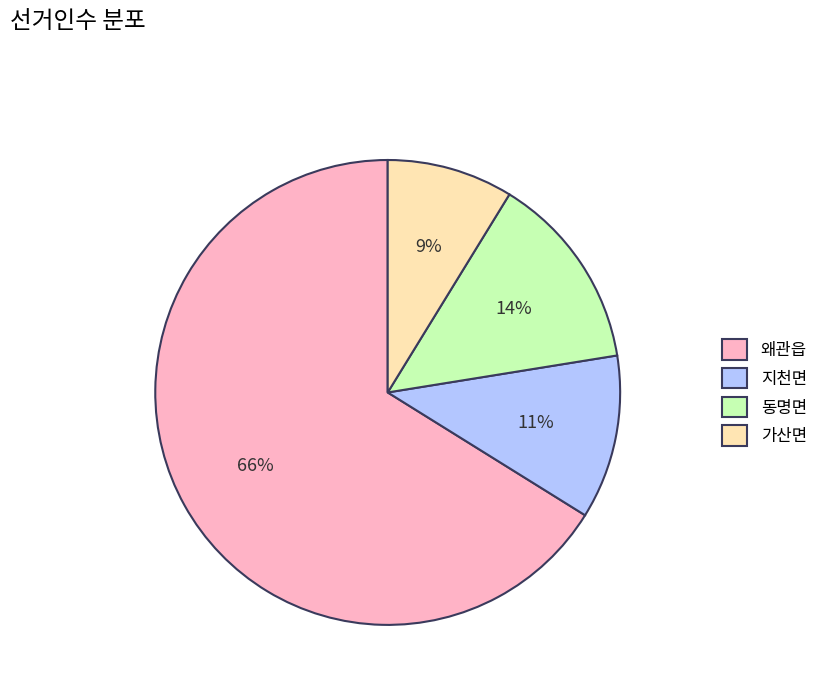

Is there a majority slice in this chart?

Yes